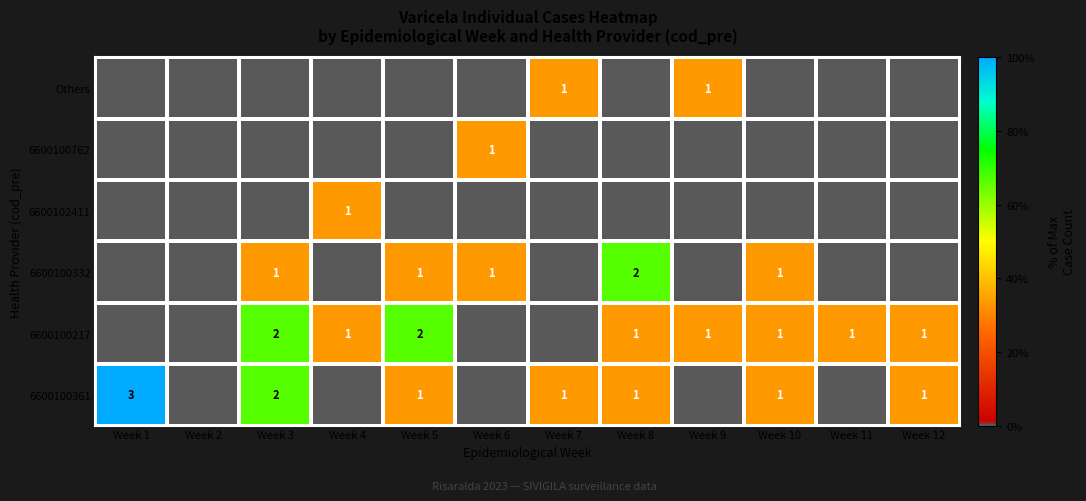

What is the difference between the 6600100332 values at Week 1 and Week 8?

66.7